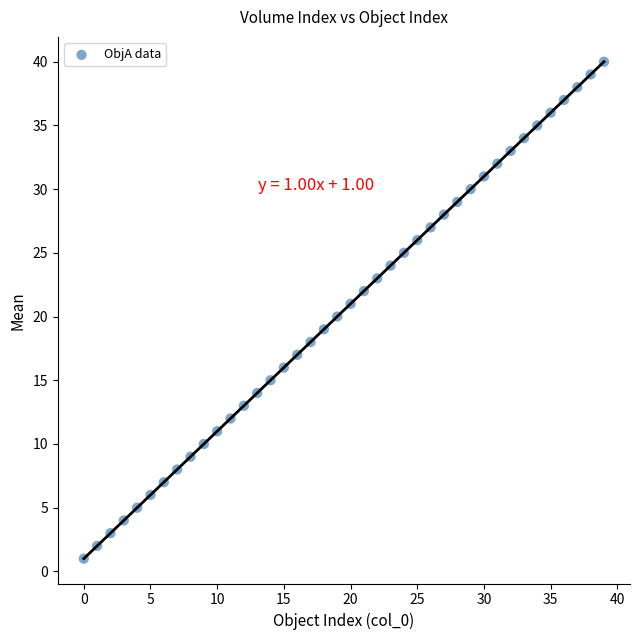

What is the range of Y values (max minus min)?

39